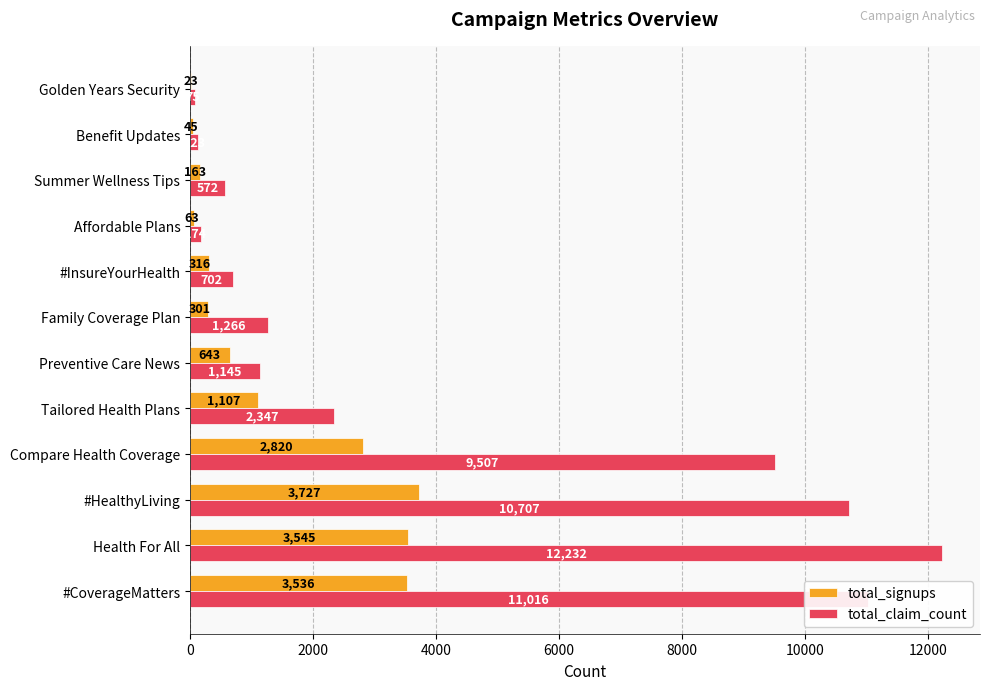

At which category is the sum across all series the highest?

Health For All